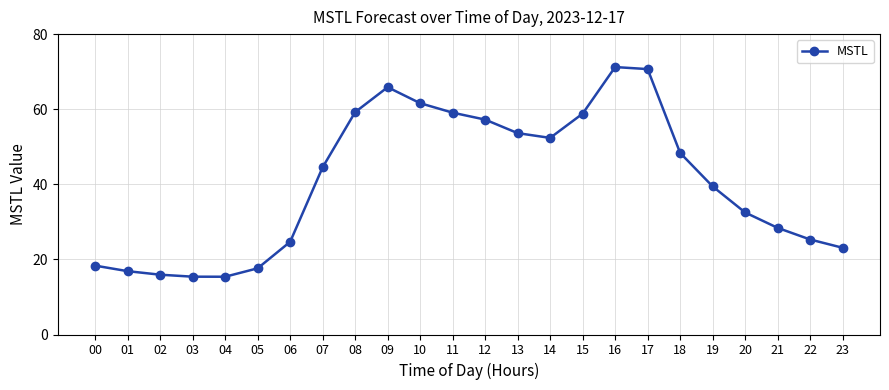

What is the smallest value displayed?

15.4